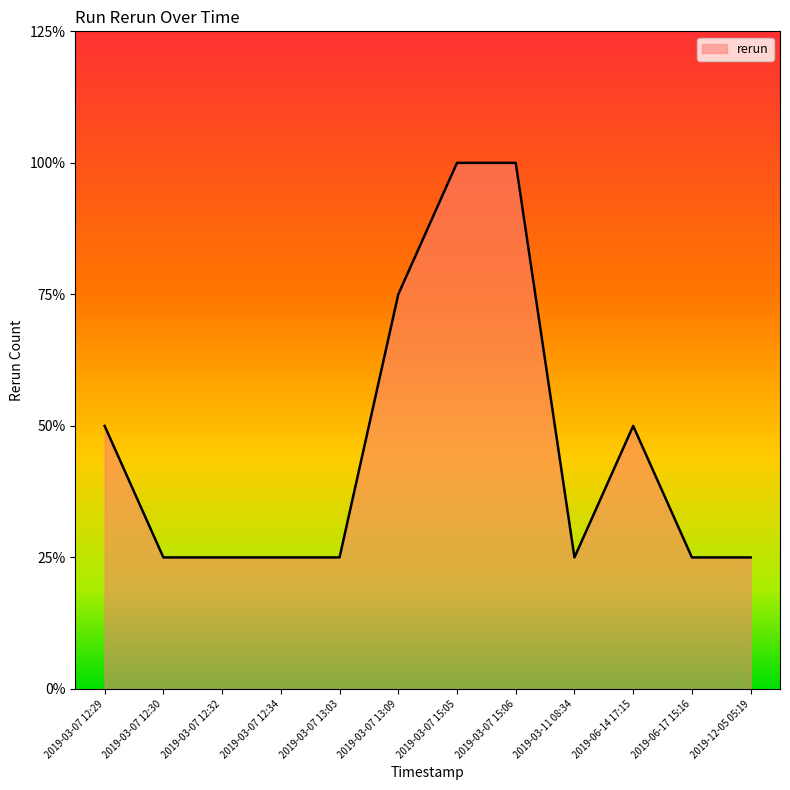

What is the label of the 9th point from the left?

2019-03-11 08:34